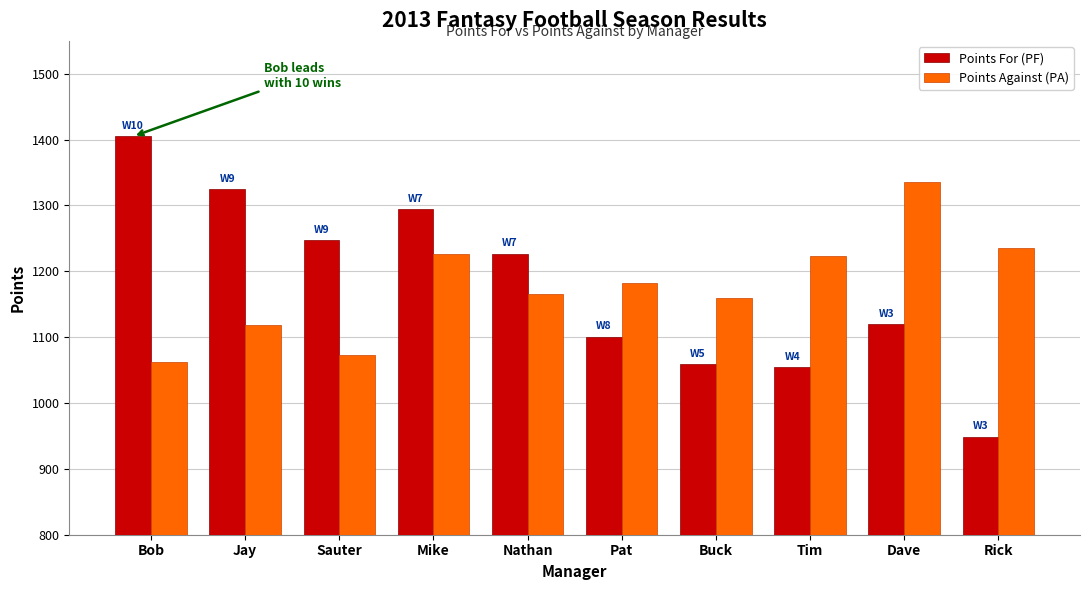

What is the label of the 5th bar from the left?

Nathan